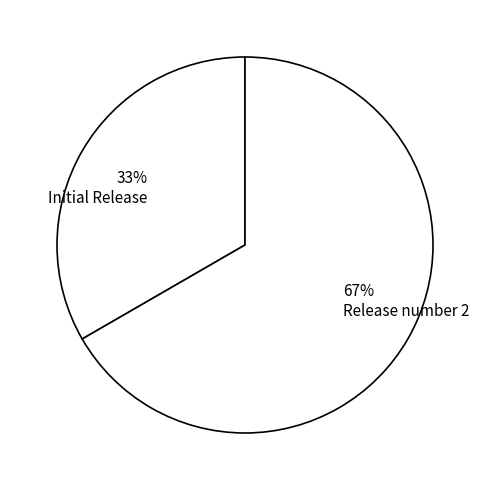

Is the sum of Release number 2 and Initial Release greater than half?

Yes